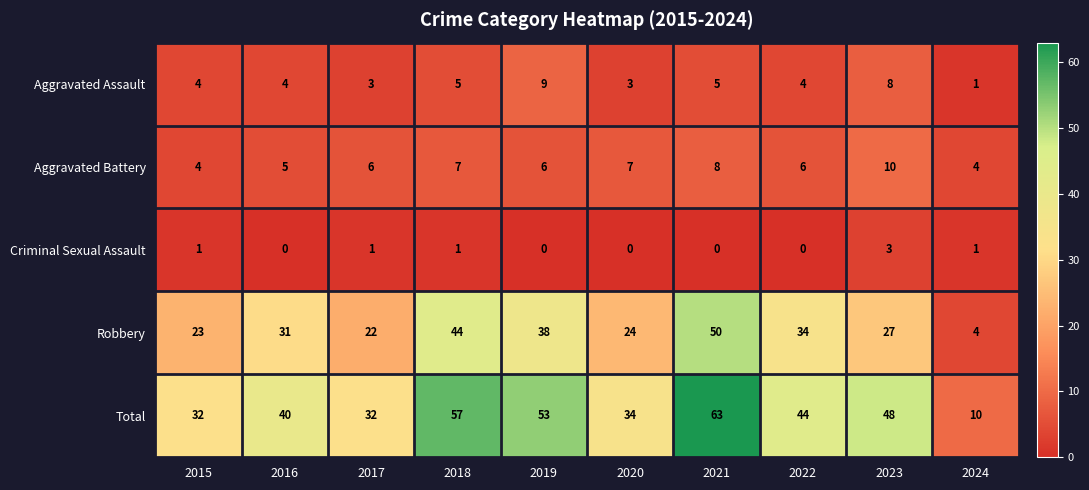

Which series has the largest total across all categories?

Total